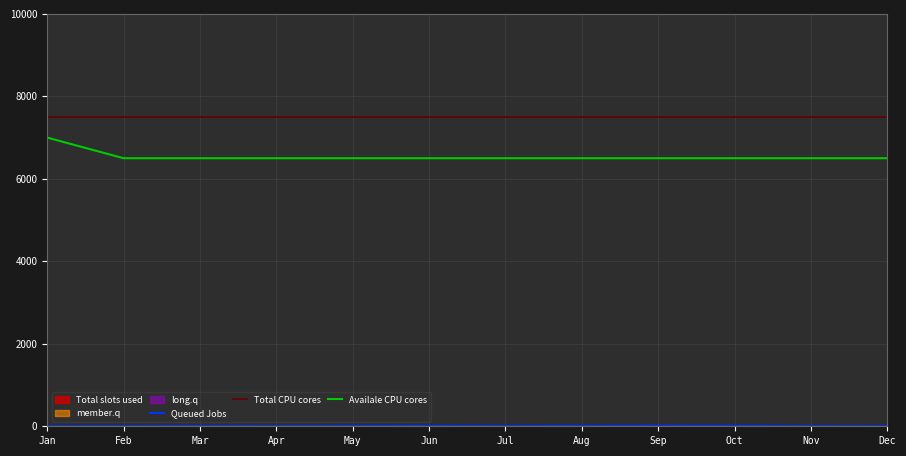

Does the chart display data point markers on the line(s)?

No